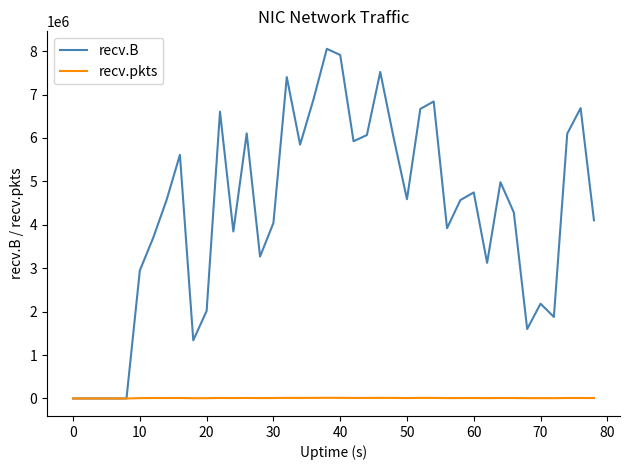

What is the average value of the recv.B series?

4299097